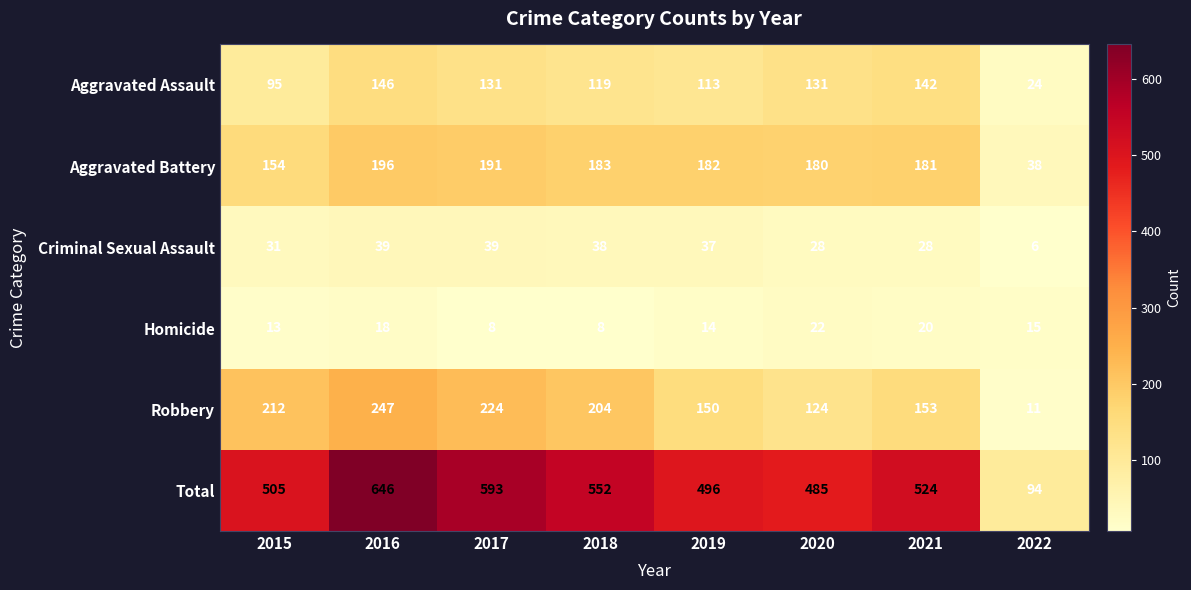

Rank the categories by Aggravated Battery value from highest to lowest.

2016, 2017, 2018, 2019, 2021, 2020, 2015, 2022